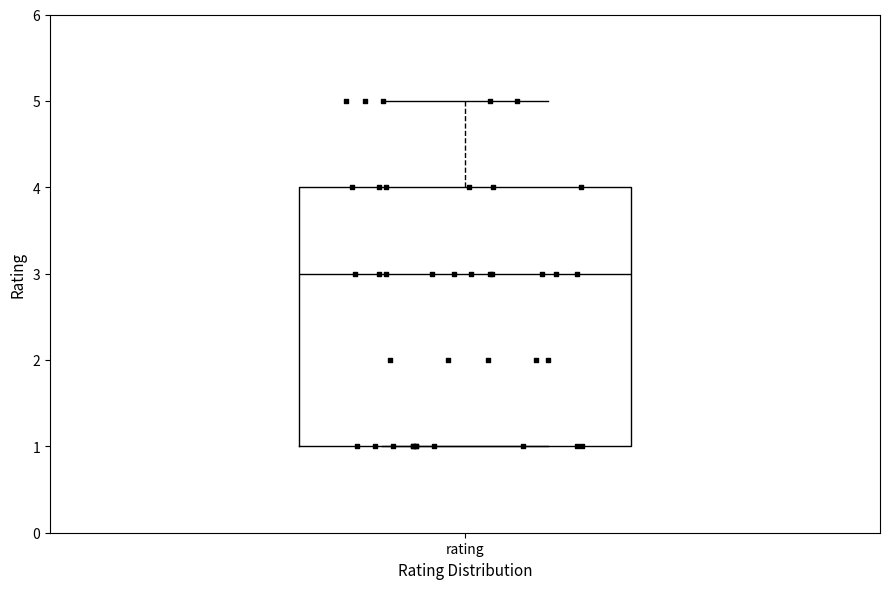

Transcribe this box plot: give where the median line is, the range the box spans, and where the two whiskers end, as read against the y-axis. The values are not printed on the chart, so give them approximately, as read against the axis.

median 3, box 1 to 4, whiskers 1 to 5